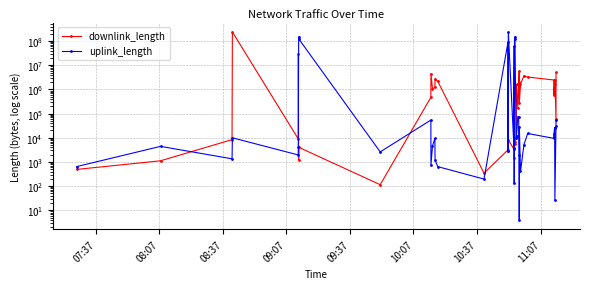

What is the sum of all downlink_length values?

314134584